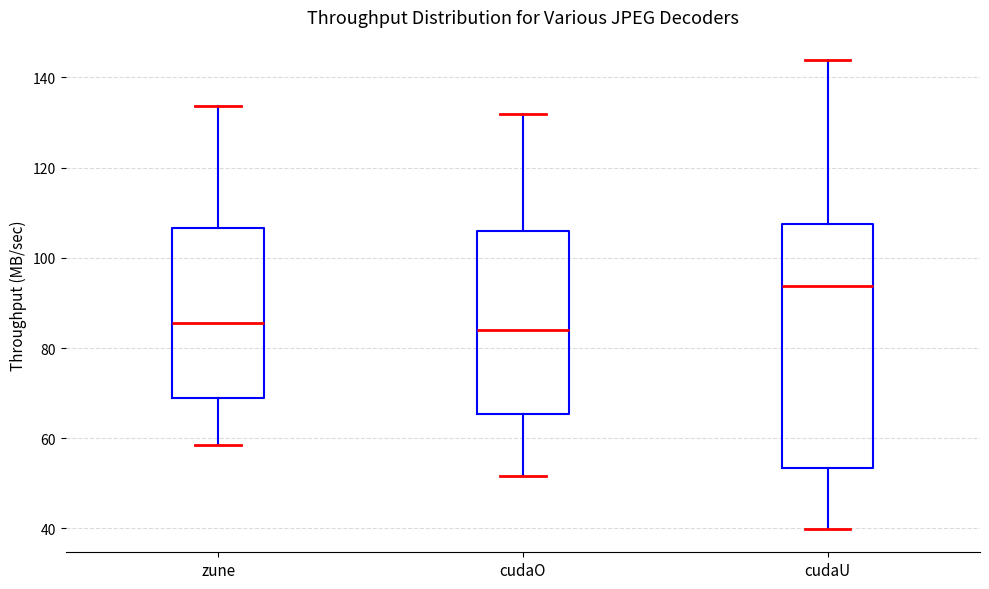

Reading left to right, read every box against the y-axis: the position of its median line, the range the box covers, and the ends of its whiskers. The values are not printed on the chart, so give them approximately, as read against the axis.

zune: median 86, box 70 to 106, whiskers 58 to 134
cudaO: median 84, box 66 to 106, whiskers 52 to 132
cudaU: median 94, box 54 to 108, whiskers 40 to 144